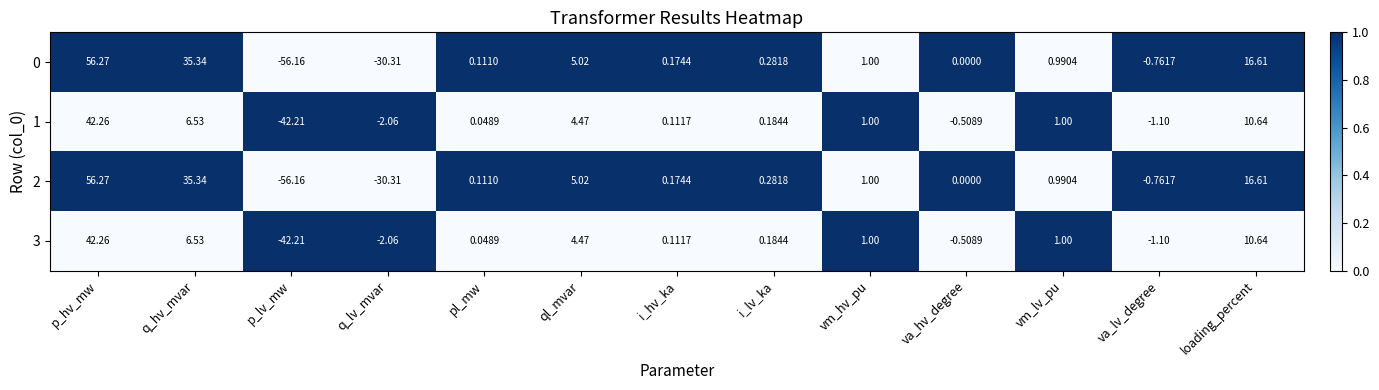

What is the total value across all series at va_hv_degree?

-1.0